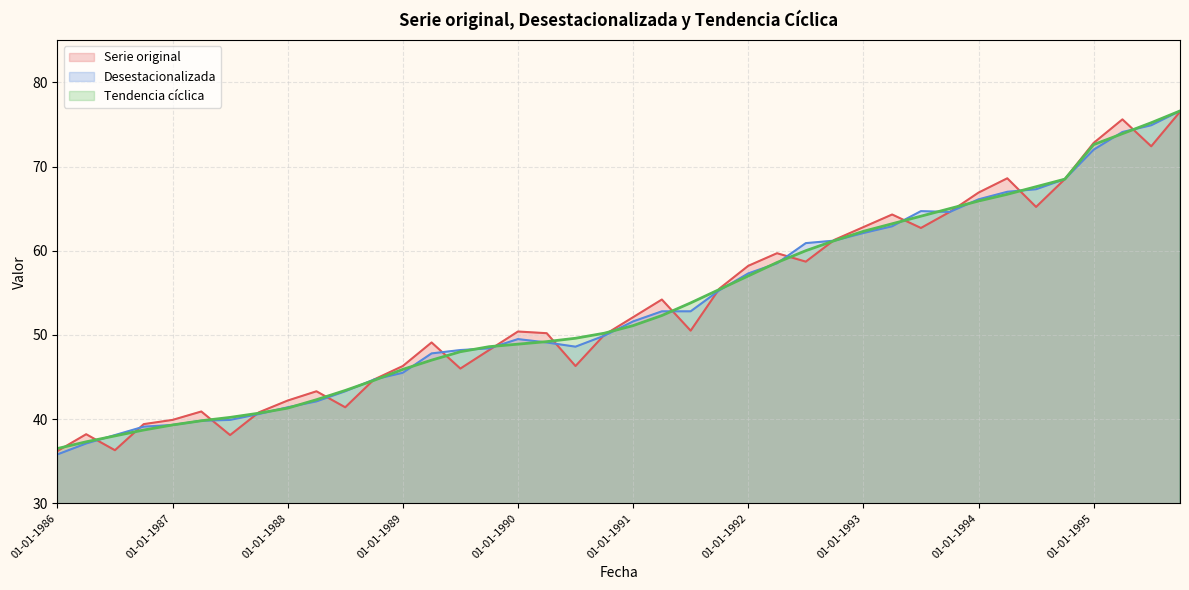

Does the chart display data point markers on the line(s)?

No